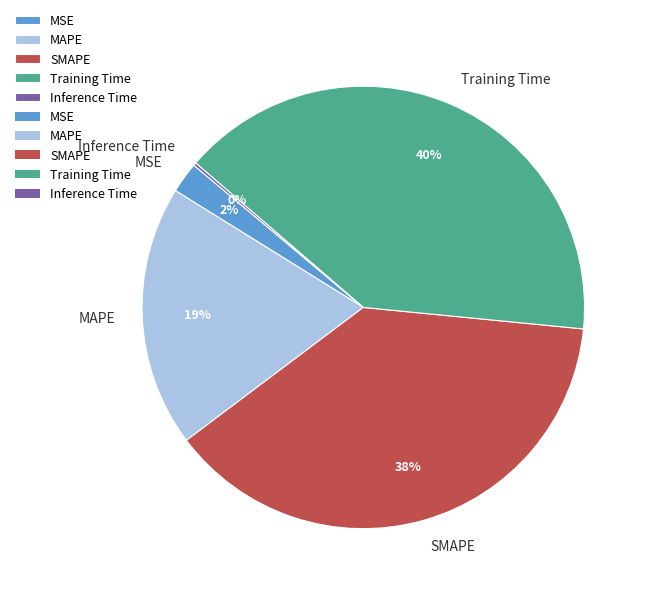

Is there any slice that represents more than half of the pie?

No